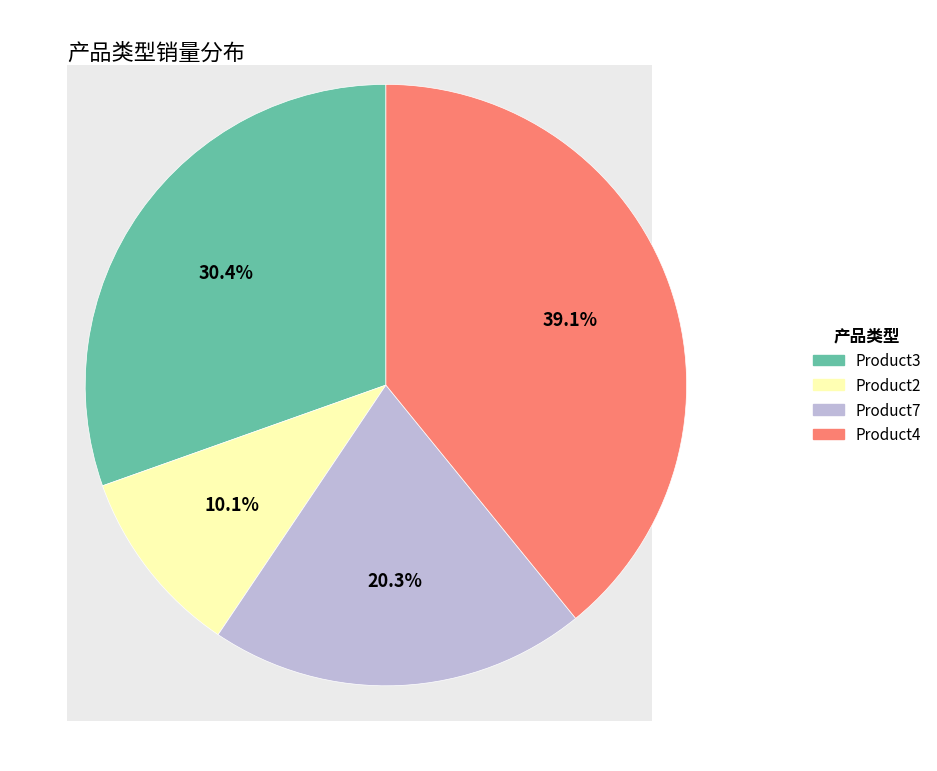

Is there a majority slice in this chart?

No